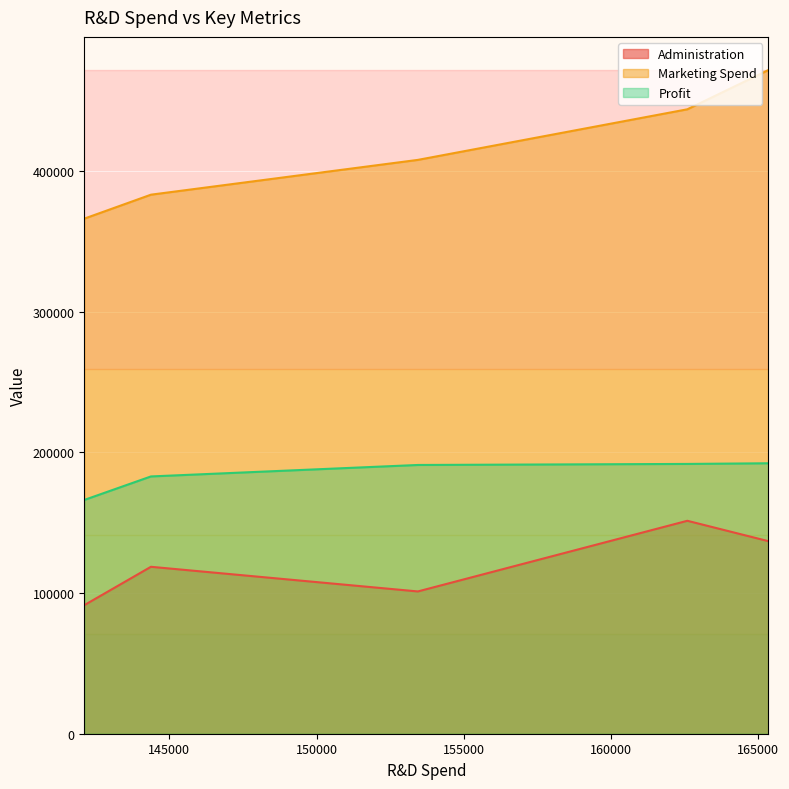

Between 165349.2 and 162597.7, which series saw the biggest shift?

Marketing Spend